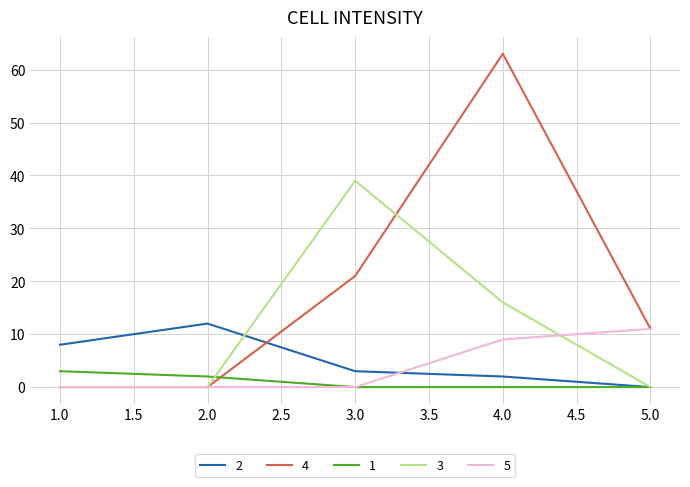

What is the difference between the second highest and second lowest values in the 5 series?

9